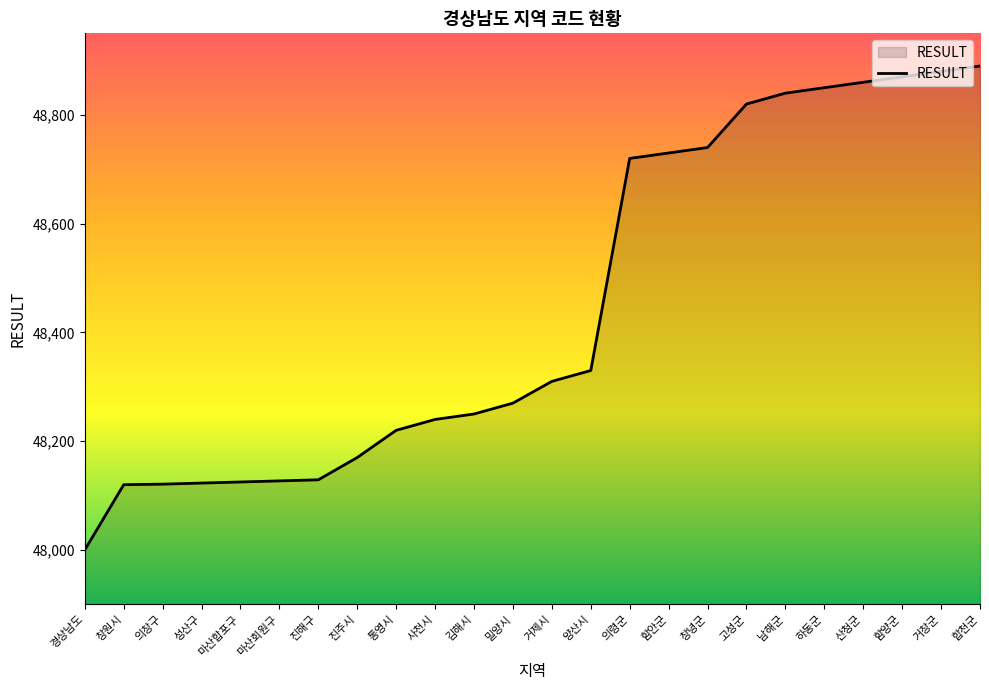

Which category has the highest value across all series?

합천군